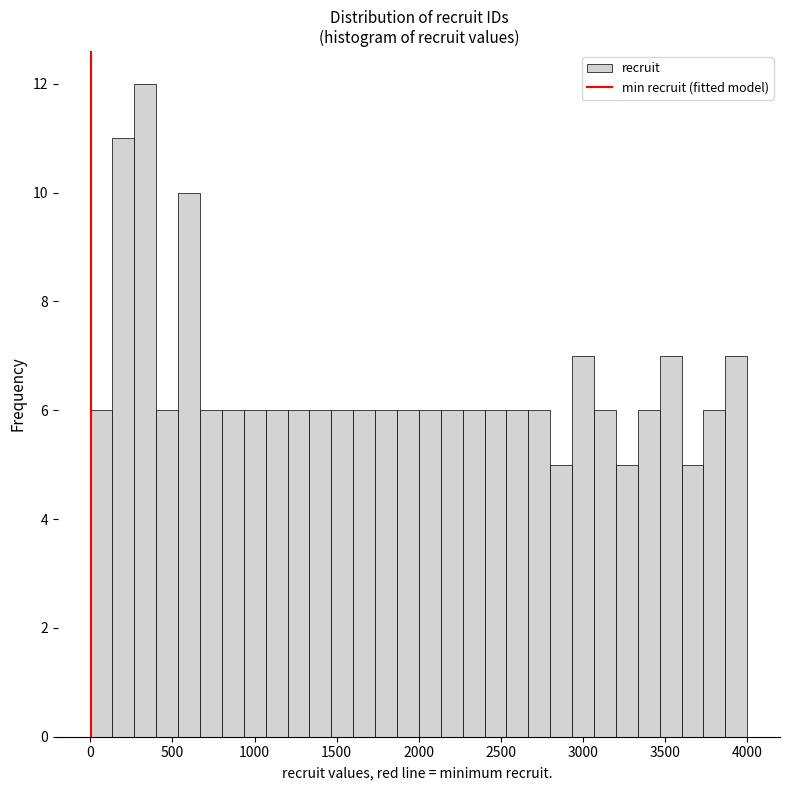

Around what value on the x-axis is the tallest bar? Give the approximate position of its centre, as read against the axis.

350